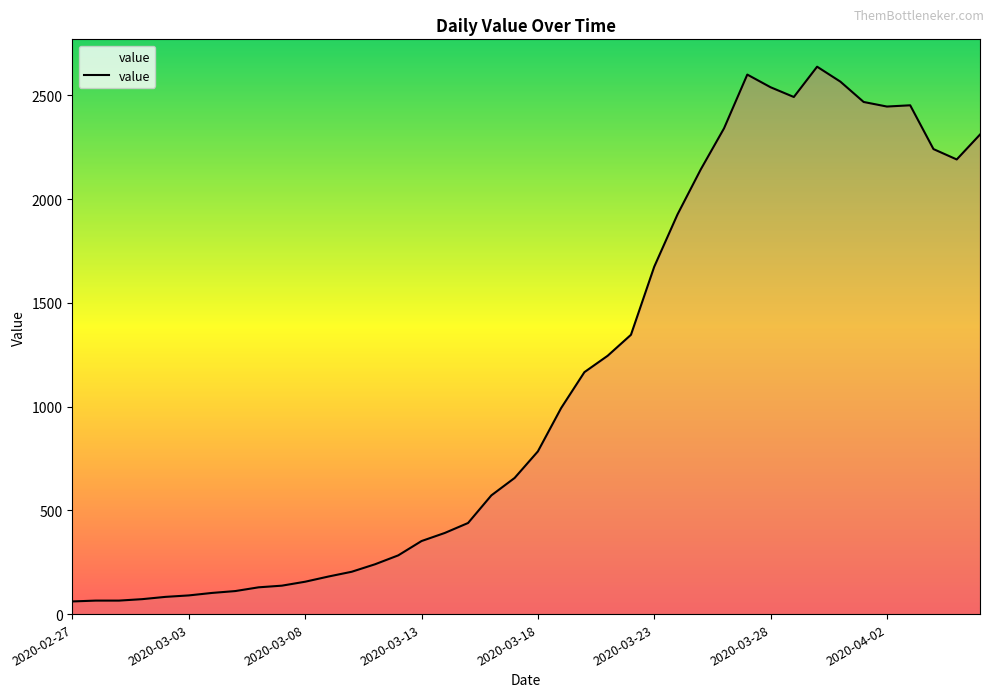

How many lines are shown in the chart?

1